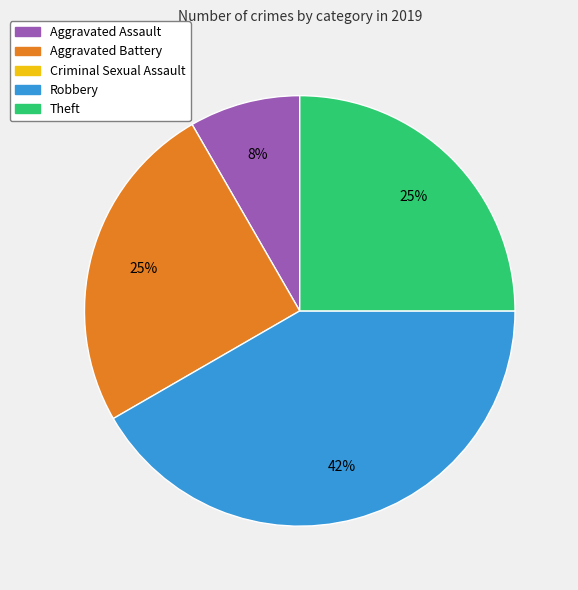

How many slices are in this pie chart?

4